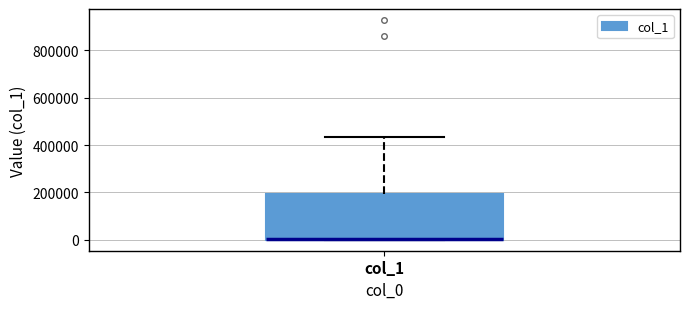

Transcribe this box plot: give where the median line is, the range the box spans, and where the two whiskers end, as read against the y-axis. The values are not printed on the chart, so give them approximately, as read against the axis.

median 0 (drawn on the box's lower edge), box 0 to 200000, whiskers 0 to 440000